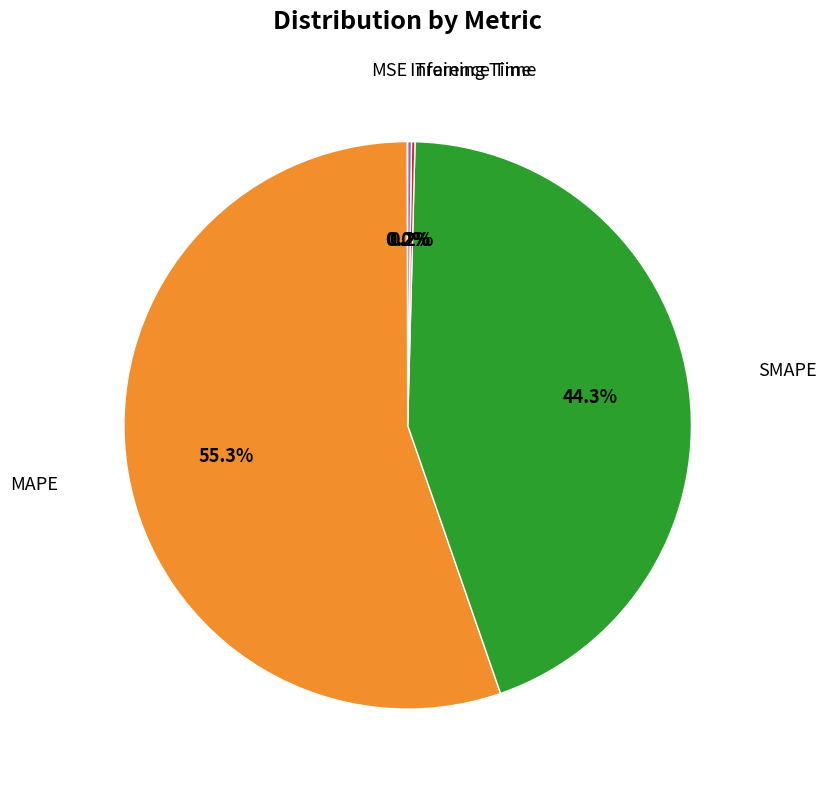

Does any single category account for the majority?

Yes